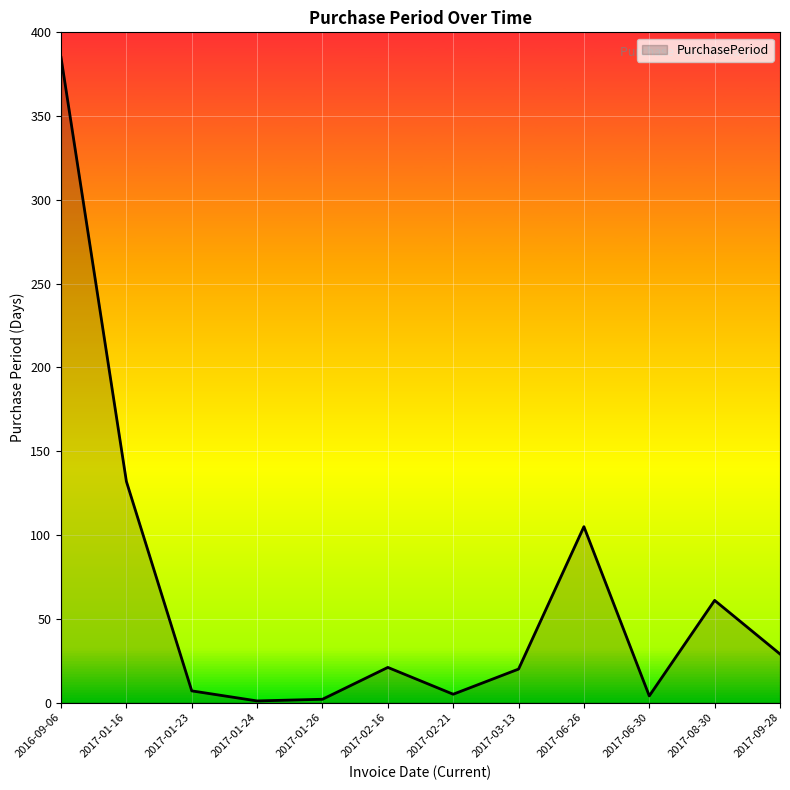

How many distinct data groups are displayed?

1